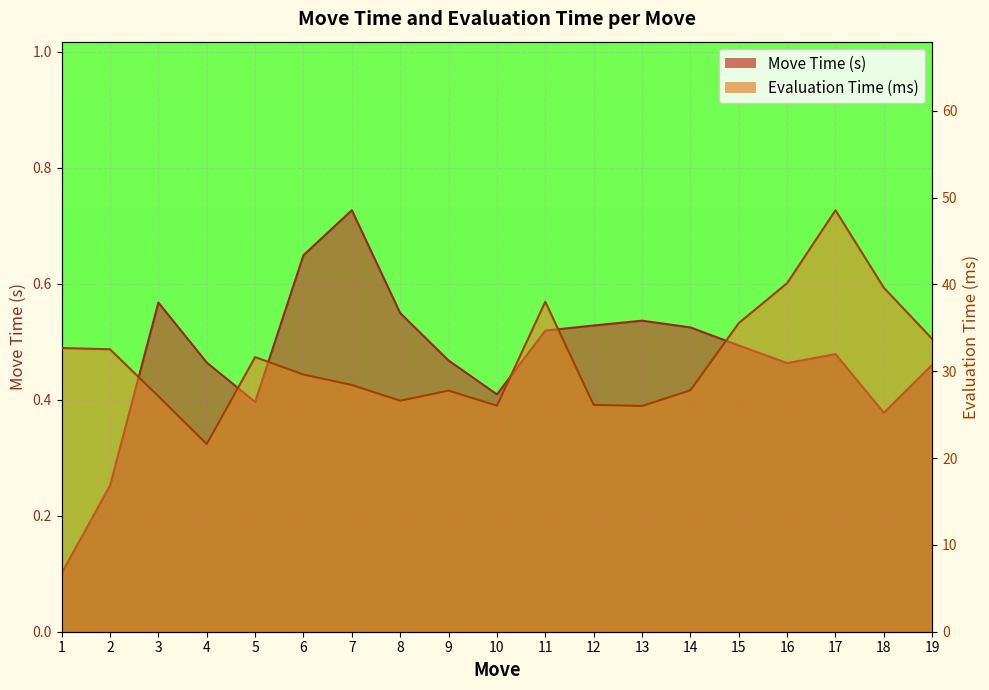

Is it true that Move Time (s) equals 0.7 at 7?

True